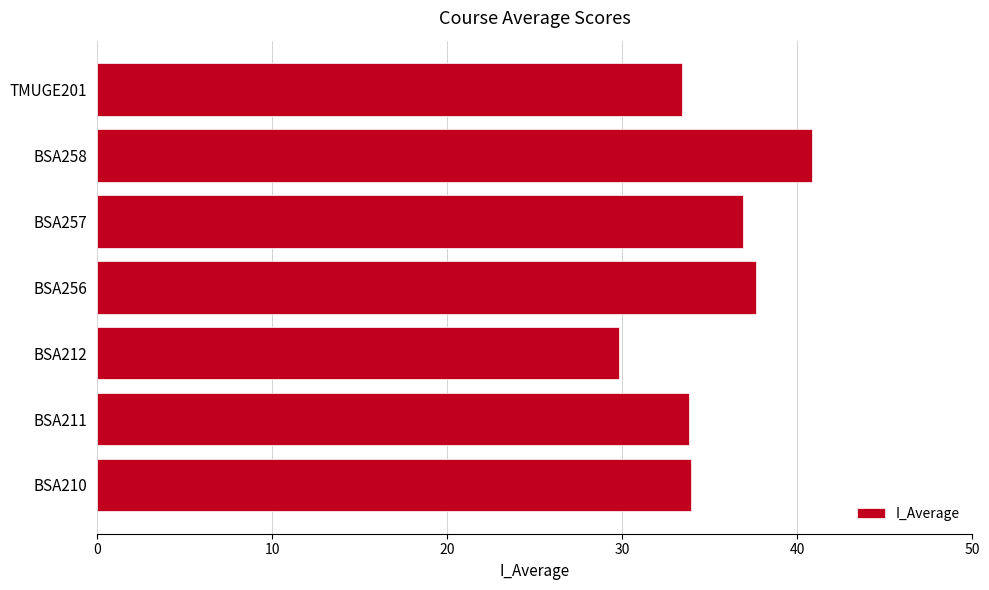

What is the sum of the values at BSA210 and BSA212?

63.8